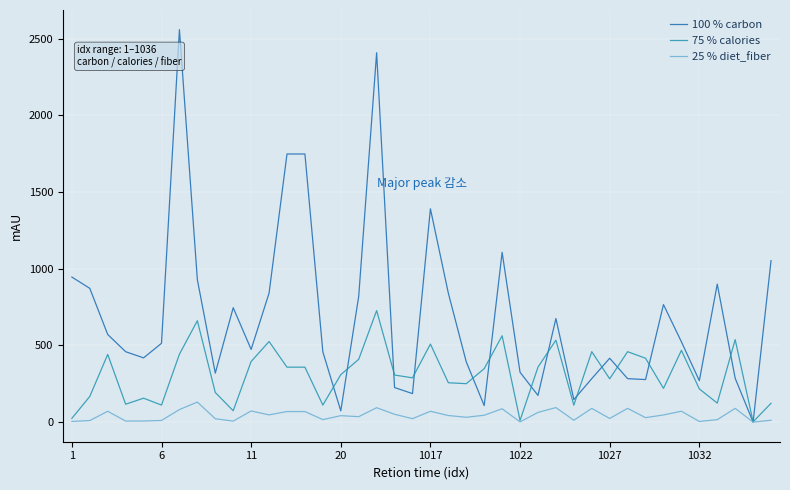

List the series in order of their peak value, lowest first.

25 % diet_fiber, 75 % calories, 100 % carbon